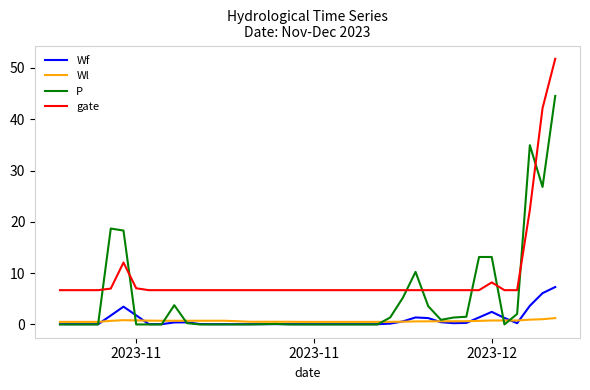

What are all the series names shown in the legend?

Wf, Wl, P, gate